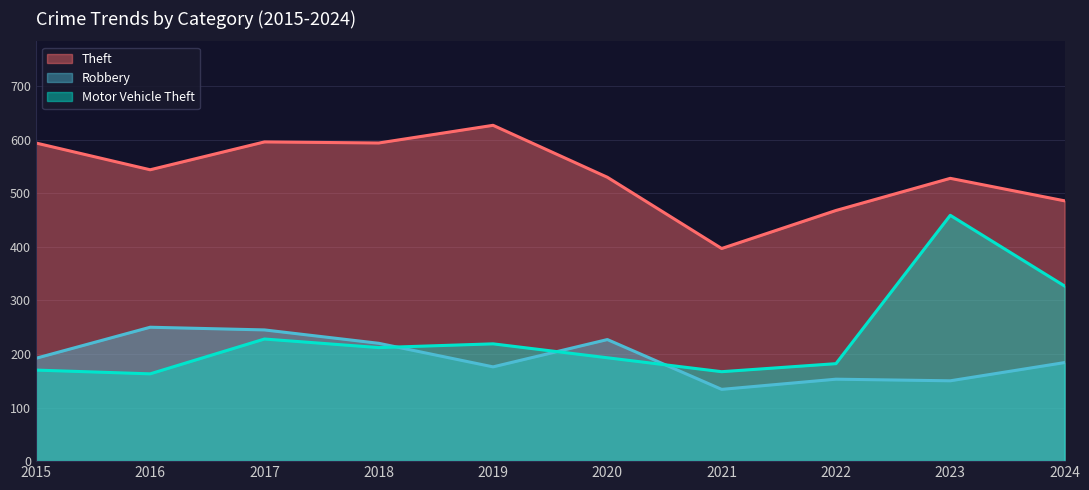

How many values in the Theft series are below 544?

5